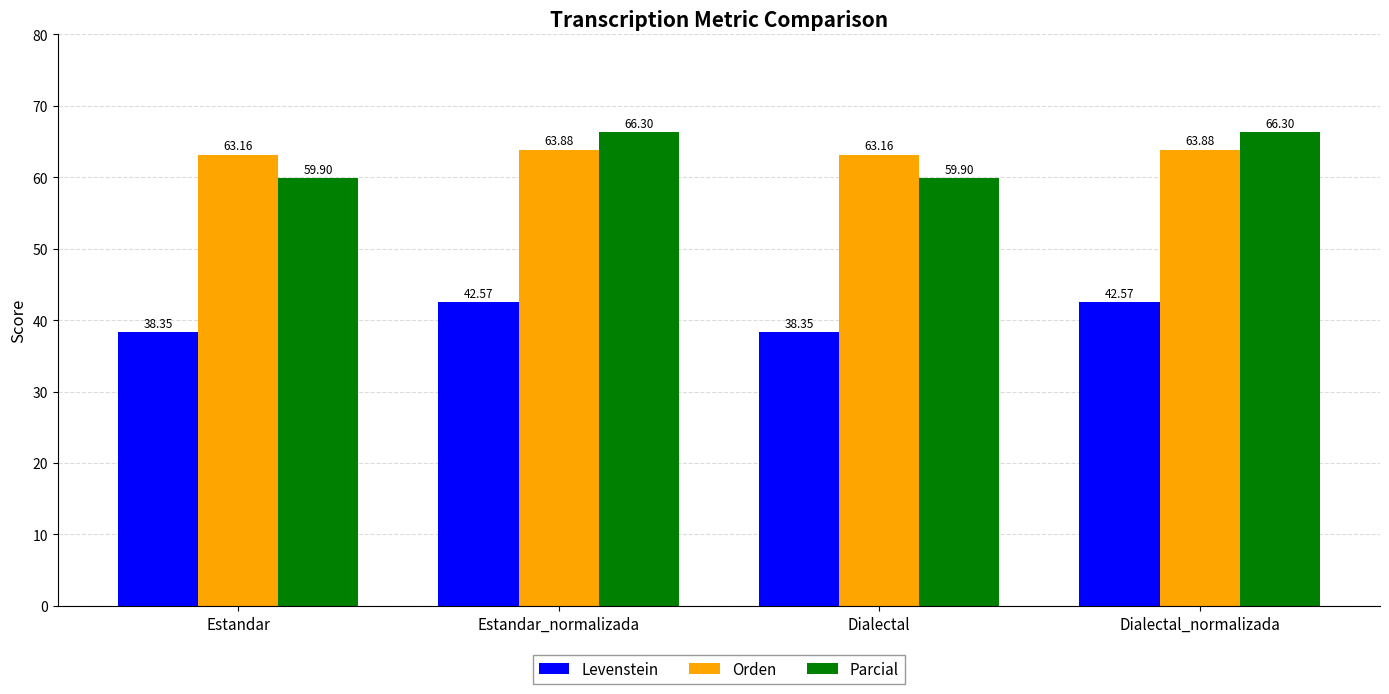

List the series in order of their peak value, highest first.

Parcial, Orden, Levenstein